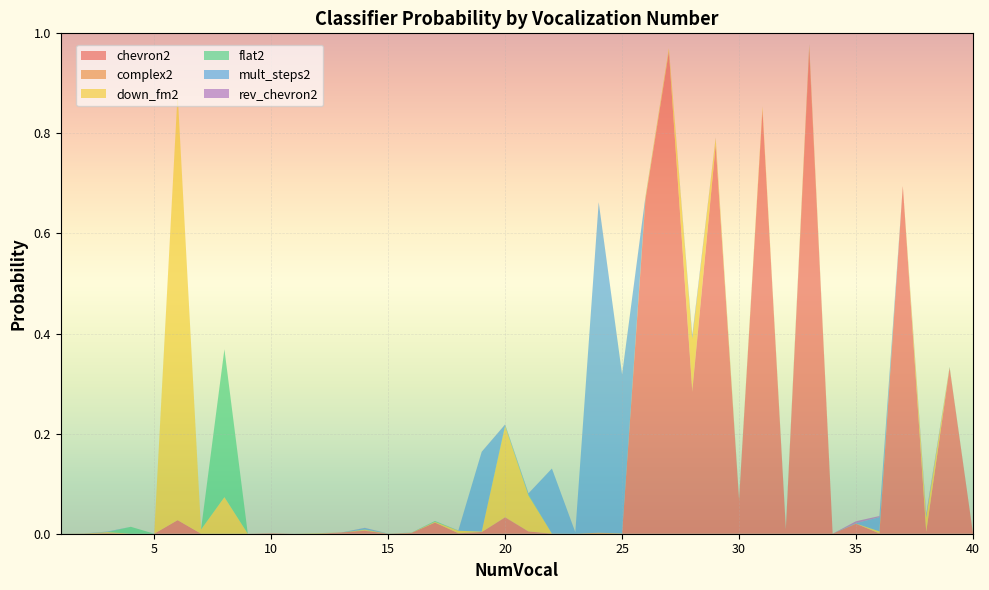

Reading left to right, what are all the values shown in this chart?

chevron2: 1=0.0	2=0.0	3=0.0	4=0.0	5=0.0	6=0.0	7=0.0	8=0.0	9=0.0	10=0.0	11=0.0	12=0.0	13=0.0	14=0.0	15=0.0	16=0.0	17=0.0	18=0.0	19=0.0	20=0.0	21=0.0	22=0.0	23=0.0	24=0.0	25=0.0	26=0.7	27=1.0	28=0.3	29=0.8	30=0.1	31=0.8	32=0.0	33=1.0	34=0.0	35=0.0	36=0.0	37=0.7	38=0.0	39=0.3	40=0.0
complex2: 1=0.0	2=0.0	3=0.0	4=0.0	5=0.0	6=0.0	7=0.0	8=0.0	9=0.0	10=0.0	11=0.0	12=0.0	13=0.0	14=0.0	15=0.0	16=0.0	17=0.0	18=0.0	19=0.0	20=0.0	21=0.0	22=0.0	23=0.0	24=0.0	25=0.0	26=0.0	27=0.0	28=0.0	29=0.0	30=0.0	31=0.0	32=0.0	33=0.0	34=0.0	35=0.0	36=0.0	37=0.0	38=0.0	39=0.0	40=0.0
down_fm2: 1=0.0	2=0.0	3=0.0	4=0.0	5=0.0	6=0.9	7=0.0	8=0.1	9=0.0	10=0.0	11=0.0	12=0.0	13=0.0	14=0.0	15=0.0	16=0.0	17=0.0	18=0.0	19=0.0	20=0.2	21=0.1	22=0.0	23=0.0	24=0.0	25=0.0	26=0.0	27=0.0	28=0.1	29=0.0	30=0.0	31=0.0	32=0.0	33=0.0	34=0.0	35=0.0	36=0.0	37=0.0	38=0.0	39=0.0	40=0.0
flat2: 1=0.0	2=0.0	3=0.0	4=0.0	5=0.0	6=0.0	7=0.0	8=0.3	9=0.0	10=0.0	11=0.0	12=0.0	13=0.0	14=0.0	15=0.0	16=0.0	17=0.0	18=0.0	19=0.0	20=0.0	21=0.0	22=0.0	23=0.0	24=0.0	25=0.0	26=0.0	27=0.0	28=0.0	29=0.0	30=0.0	31=0.0	32=0.0	33=0.0	34=0.0	35=0.0	36=0.0	37=0.0	38=0.0	39=0.0	40=0.0
mult_steps2: 1=0.0	2=0.0	3=0.0	4=0.0	5=0.0	6=0.0	7=0.0	8=0.0	9=0.0	10=0.0	11=0.0	12=0.0	13=0.0	14=0.0	15=0.0	16=0.0	17=0.0	18=0.0	19=0.2	20=0.0	21=0.0	22=0.1	23=0.0	24=0.7	25=0.3	26=0.0	27=0.0	28=0.0	29=0.0	30=0.0	31=0.0	32=0.0	33=0.0	34=0.0	35=0.0	36=0.0	37=0.0	38=0.0	39=0.0	40=0.0
rev_chevron2: 1=0.0	2=0.0	3=0.0	4=0.0	5=0.0	6=0.0	7=0.0	8=0.0	9=0.0	10=0.0	11=0.0	12=0.0	13=0.0	14=0.0	15=0.0	16=0.0	17=0.0	18=0.0	19=0.0	20=0.0	21=0.0	22=0.0	23=0.0	24=0.0	25=0.0	26=0.0	27=0.0	28=0.0	29=0.0	30=0.0	31=0.0	32=0.0	33=0.0	34=0.0	35=0.0	36=0.0	37=0.0	38=0.0	39=0.0	40=0.0